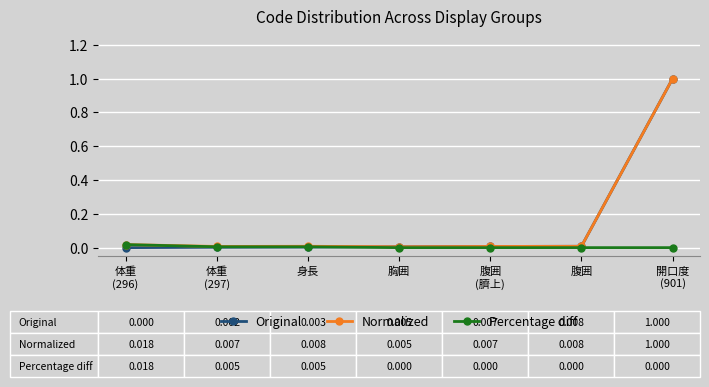

True or false: Percentage diff has a value of 0.0 at 腹囲.

True